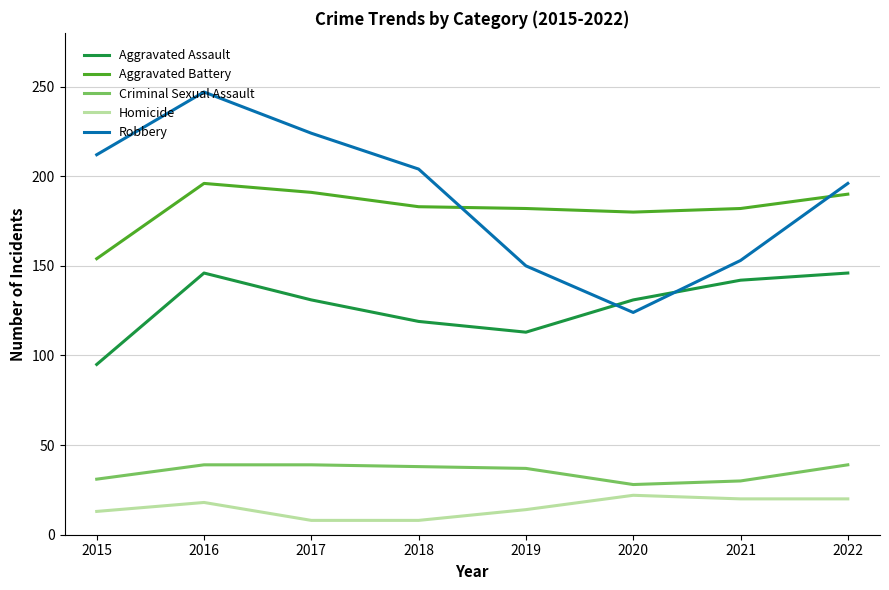

Rank the series at 2017 from highest to lowest value.

Robbery, Aggravated Battery, Aggravated Assault, Criminal Sexual Assault, Homicide